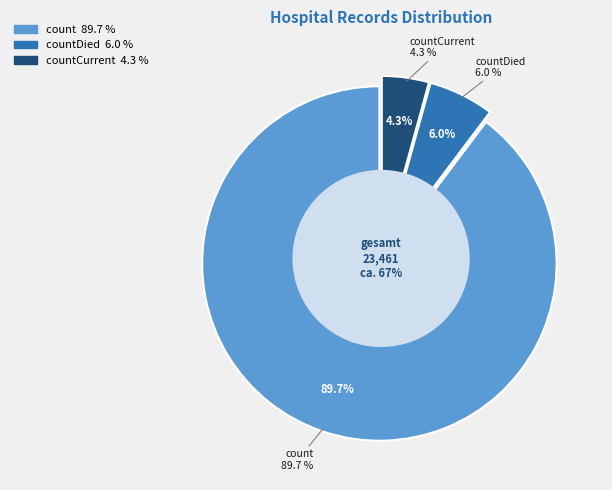

Count the number of slices in the pie.

3